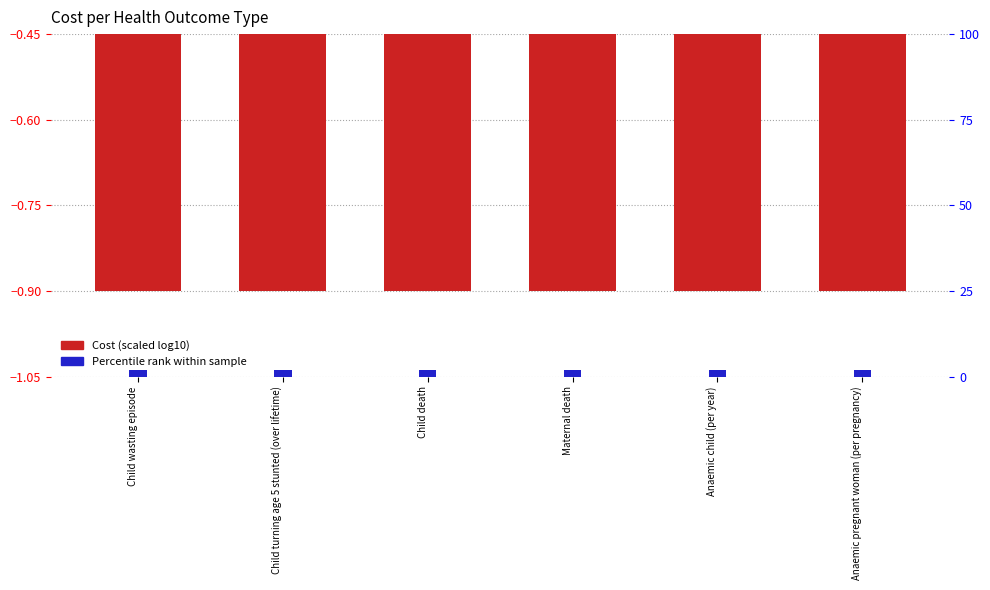

Count the number of categories in the chart.

6